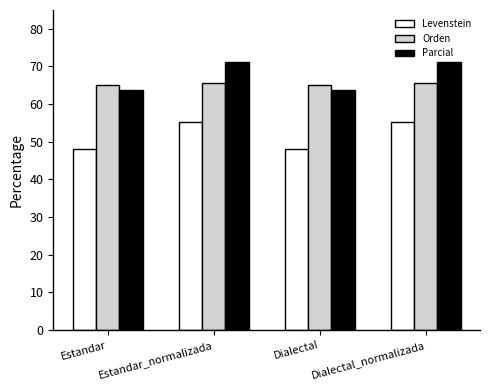

What is the difference between the second highest and second lowest values in the Levenstein series?

7.2